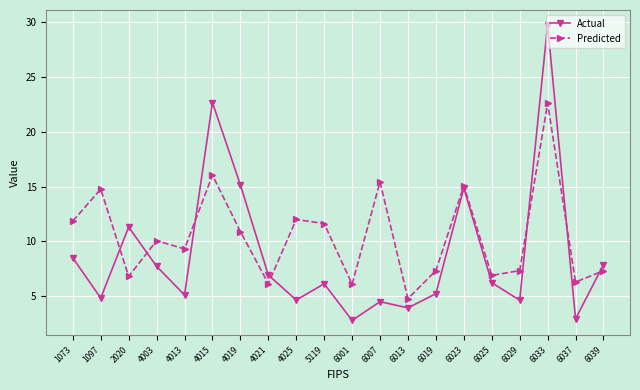

At which category does Predicted reach its first local peak?

1097